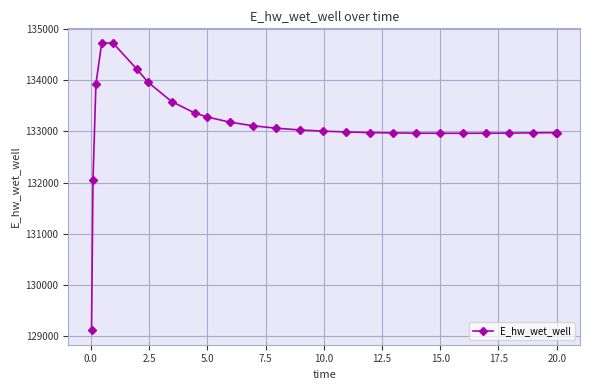

What is the average value?

133117.2